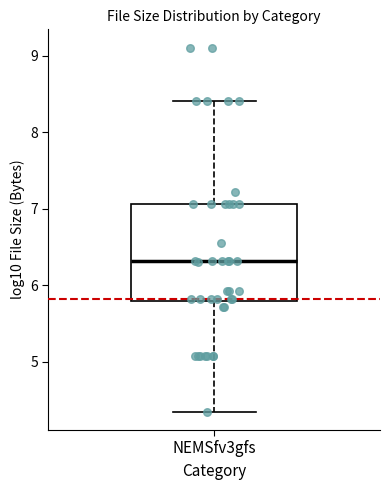

Transcribe this box plot: give where the median line is, the range the box spans, and where the two whiskers end, as read against the y-axis. The values are not printed on the chart, so give them approximately, as read against the axis.

median 6.3, box 5.8 to 7.1, whiskers 4.3 to 8.4